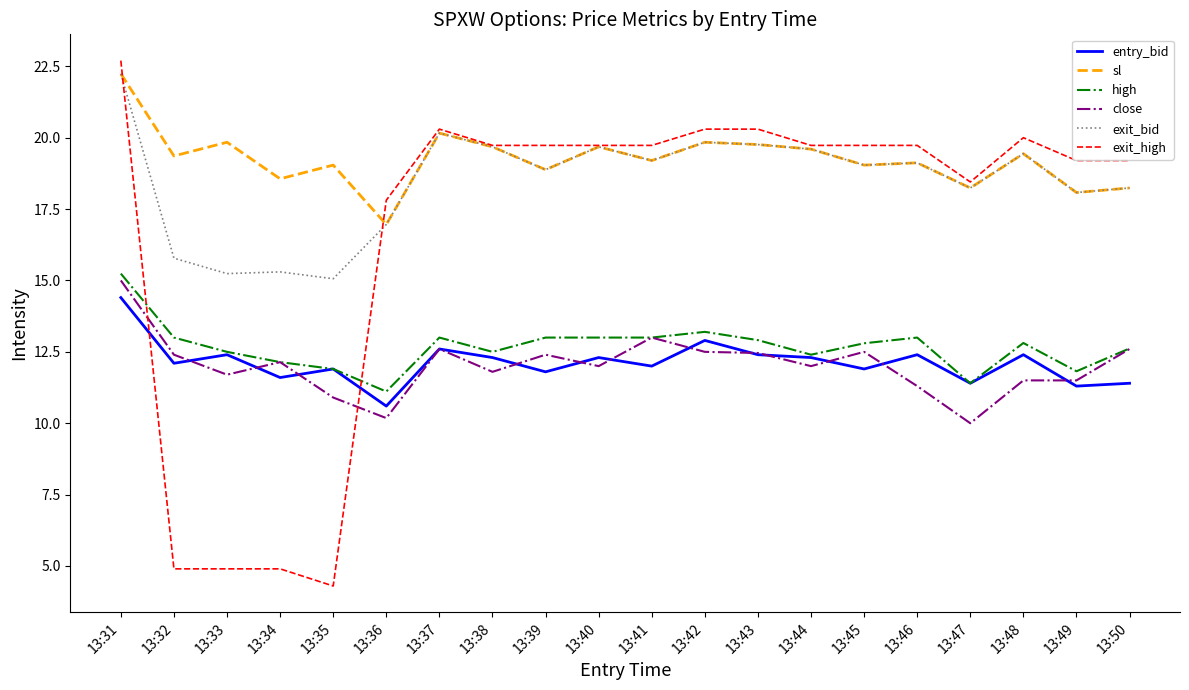

The value of exit_high at 13:42 is 31.2. True or false?

False